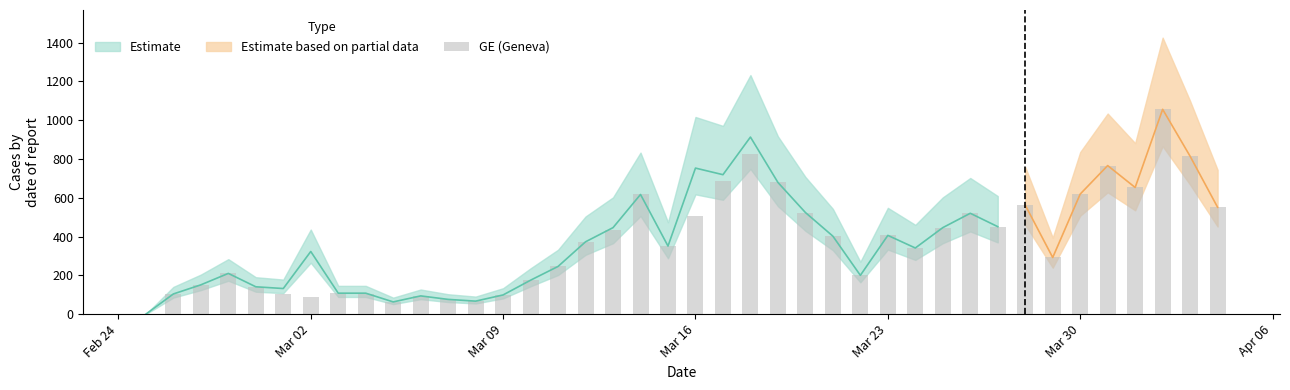

What is the greatest value displayed?

1056